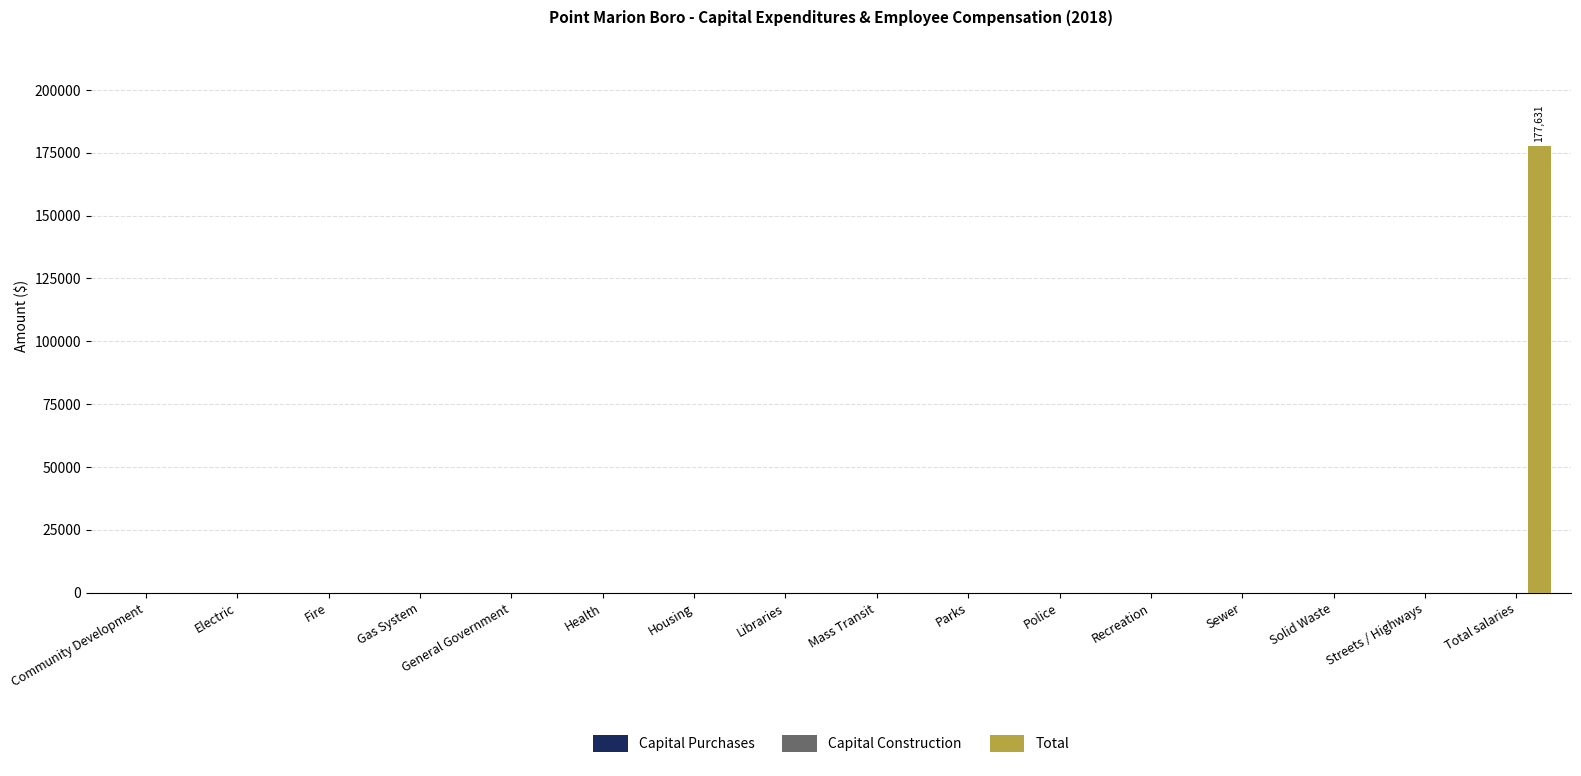

The chart shows a value of -110975 at Housing. True or false?

False